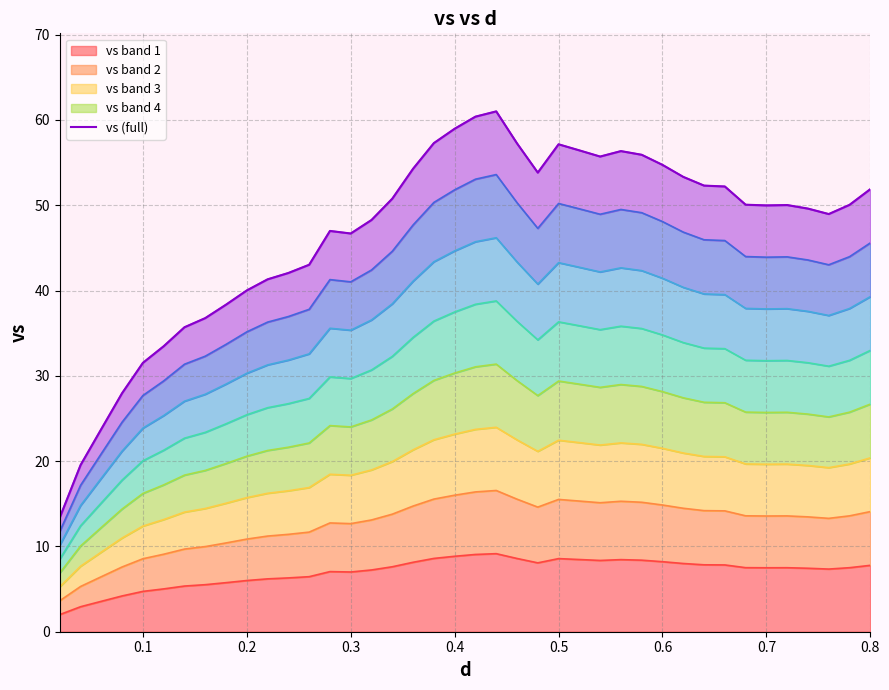

What is the lowest value of the vs band 1 series?

2.0